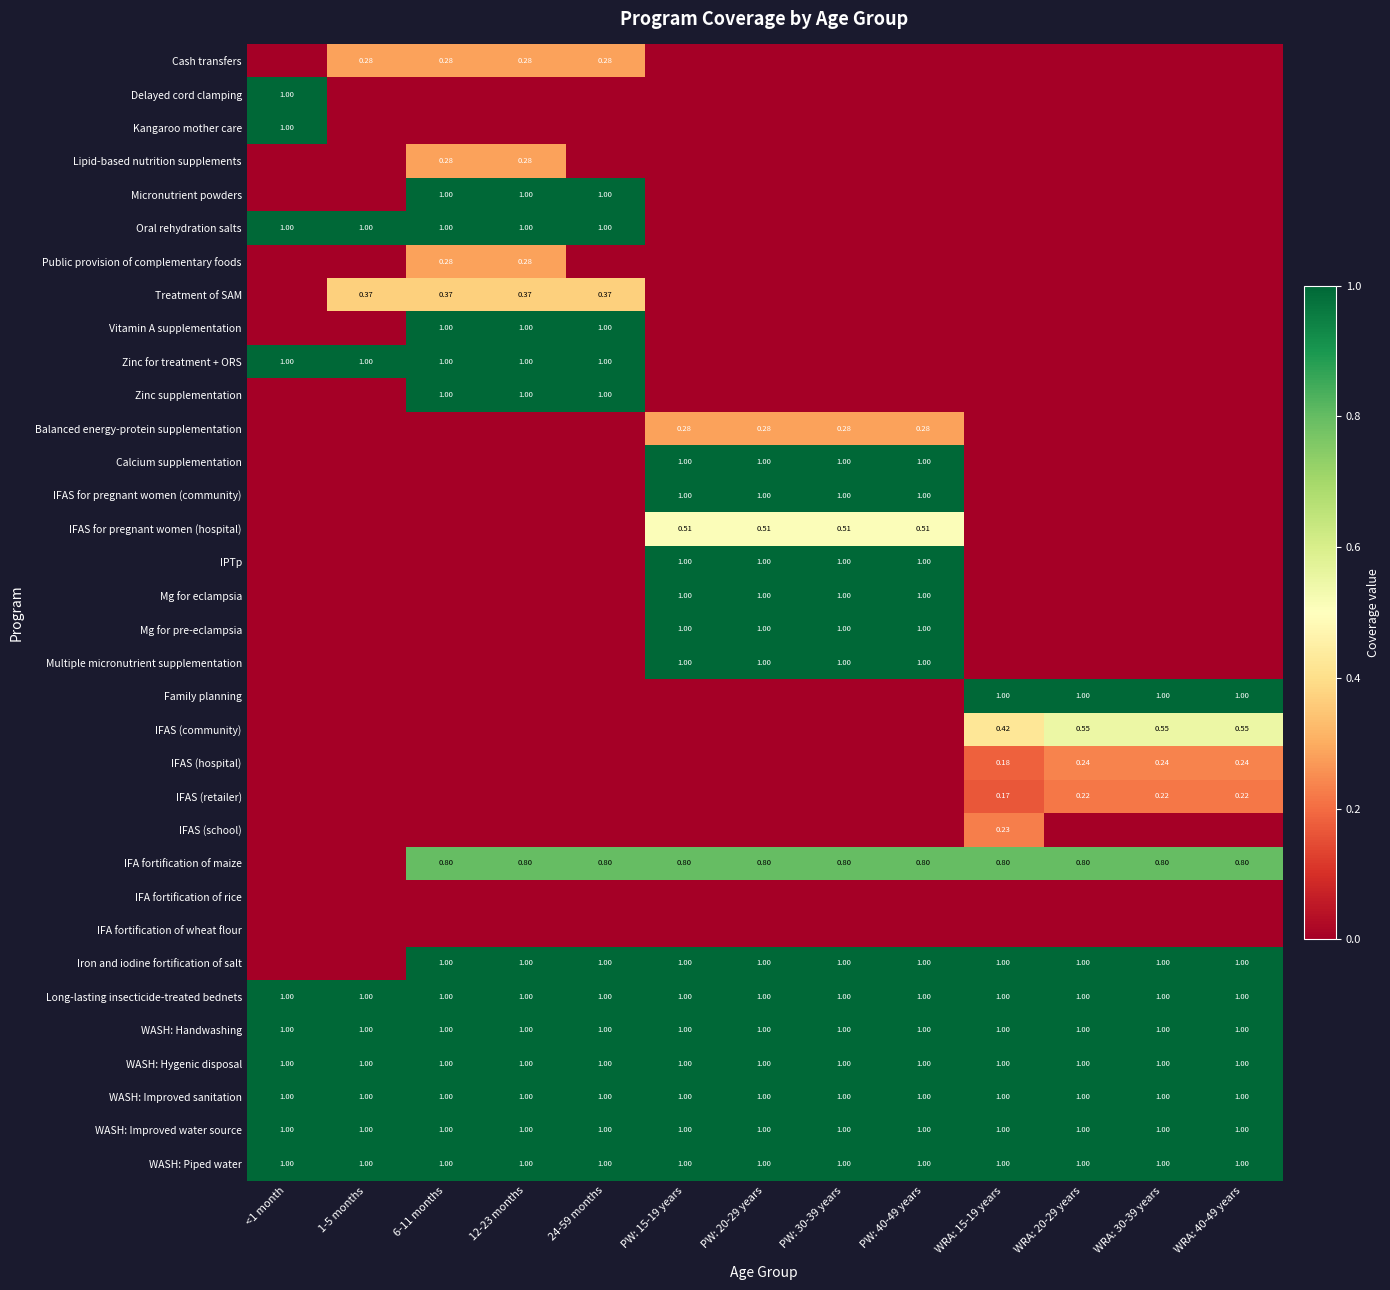

List the series in order of their peak value, highest first.

Delayed cord clamping, Kangaroo mother care, Micronutrient powders, Oral rehydration salts, Vitamin A supplementation, Zinc for treatment + ORS, Zinc supplementation, Calcium supplementation, IFAS for pregnant women (community), IPTp, Mg for eclampsia, Mg for pre-eclampsia, Multiple micronutrient supplementation, Family planning, Iron and iodine fortification of salt, Long-lasting insecticide-treated bednets, WASH: Handwashing, WASH: Hygenic disposal, WASH: Improved sanitation, WASH: Improved water source, WASH: Piped water, IFA fortification of maize, IFAS (community), IFAS for pregnant women (hospital), Treatment of SAM, Cash transfers, Lipid-based nutrition supplements, Public provision of complementary foods, Balanced energy-protein supplementation, IFAS (hospital), IFAS (school), IFAS (retailer), IFA fortification of rice, IFA fortification of wheat flour